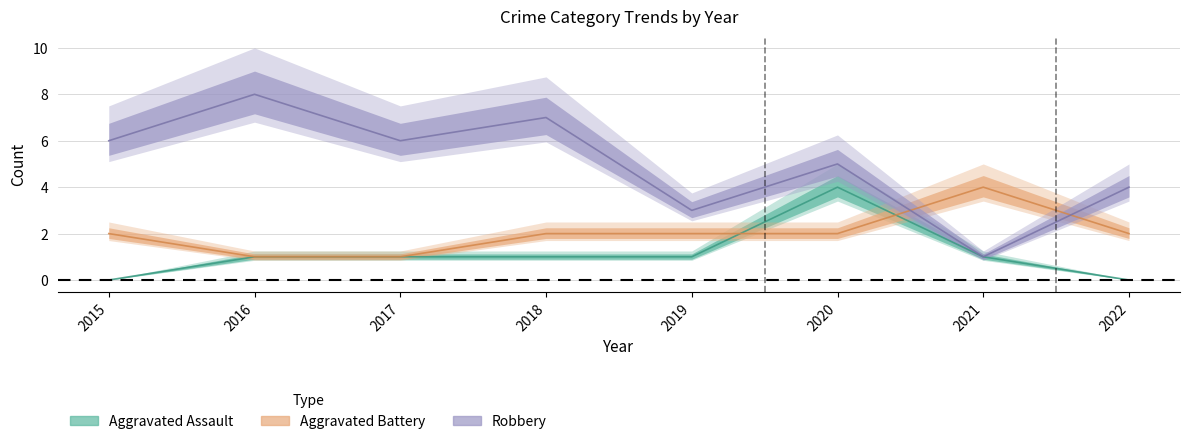

List the series in order of their overall mean, highest first.

Robbery, Aggravated Battery, Aggravated Assault